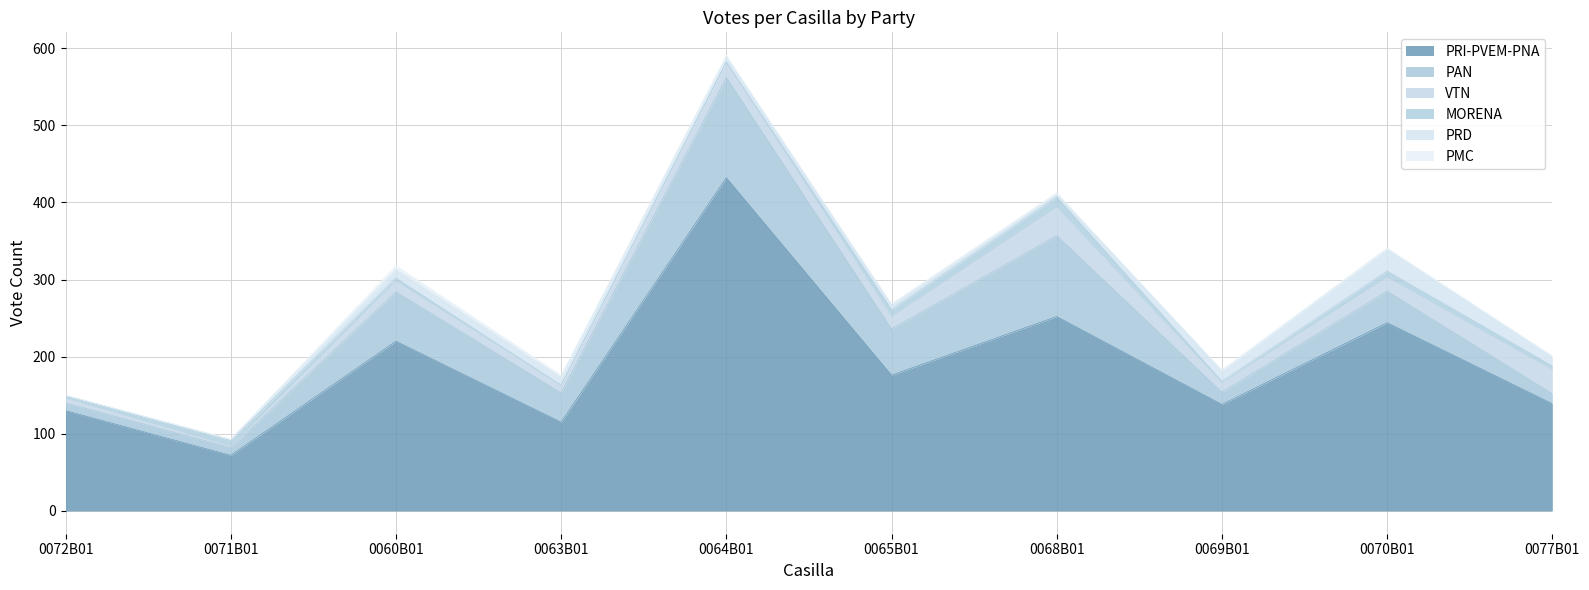

What are all the series names shown in the legend?

PAN, PRI-PVEM-PNA, VTN, PMC, PRD, MORENA